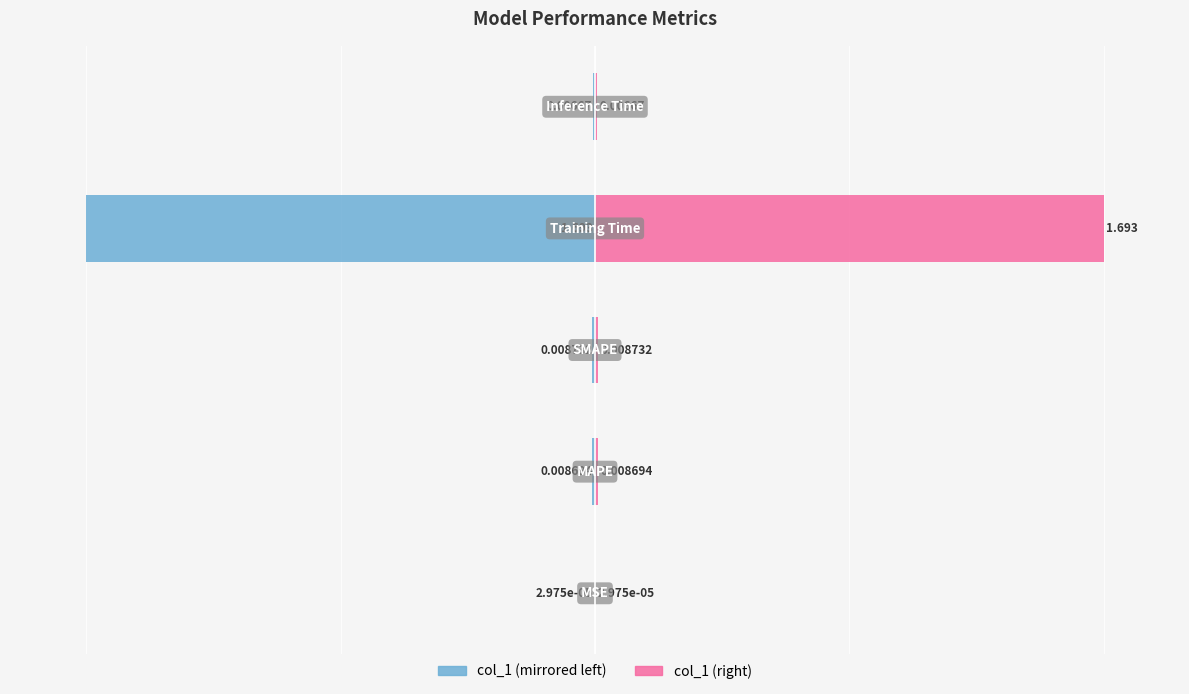

Where is col_1 (right) nearest to the value 50?

2